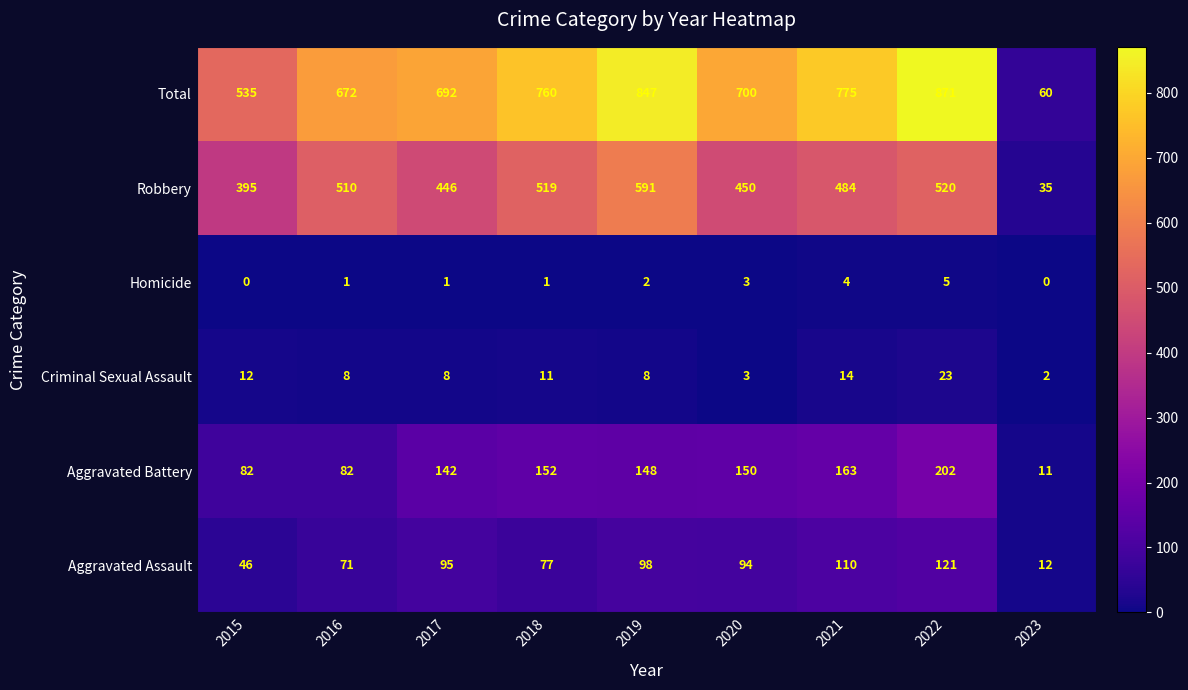

Rank the series by their maximum value, from highest to lowest.

Total, Robbery, Aggravated Battery, Aggravated Assault, Criminal Sexual Assault, Homicide